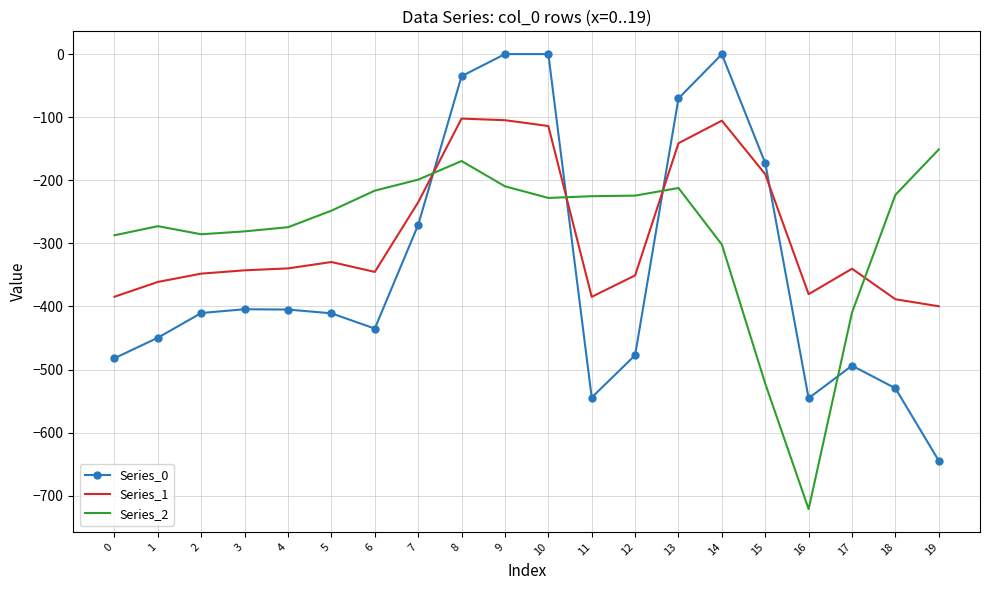

At 6, list the series in order from largest to smallest.

Series_2, Series_1, Series_0